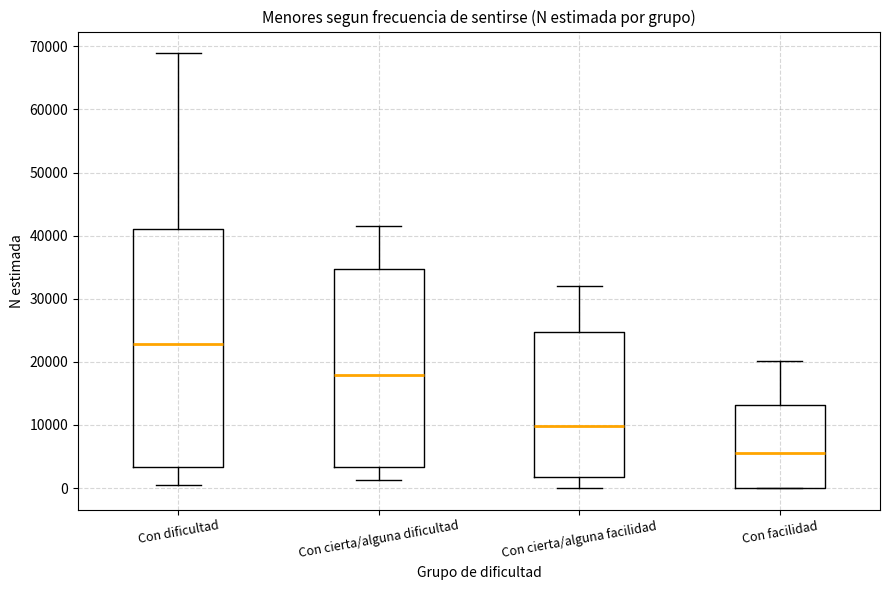

Where does the upper whisker of the box for Con cierta/alguna dificultad end on the y-axis? The values are not printed on the chart, so give them approximately, as read against the axis.

42000